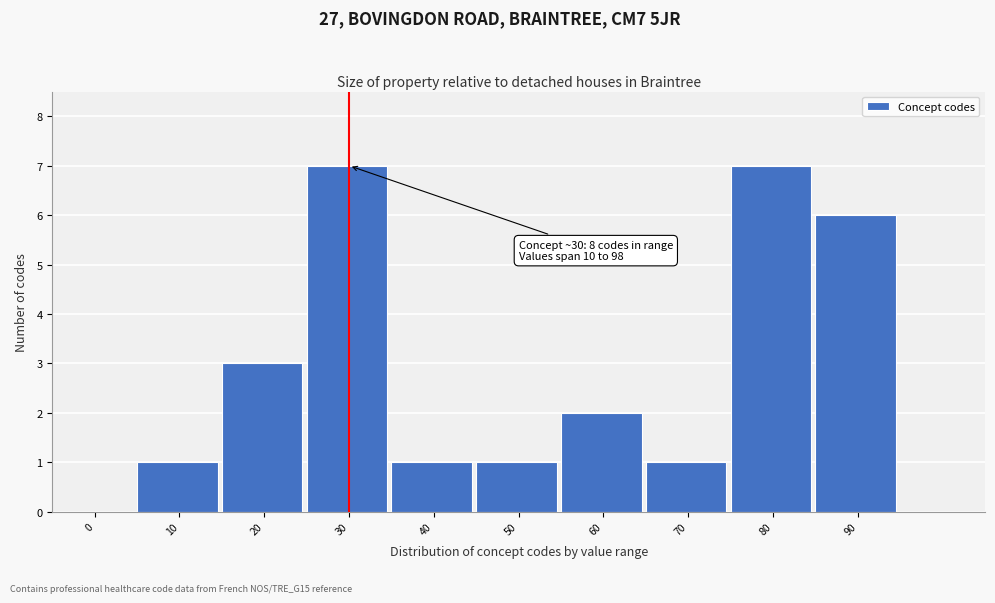

Reading left to right, list all the values displayed in this chart.

0=0	10=1	20=3	30=7	40=1	50=1	60=2	70=1	80=7	90=6